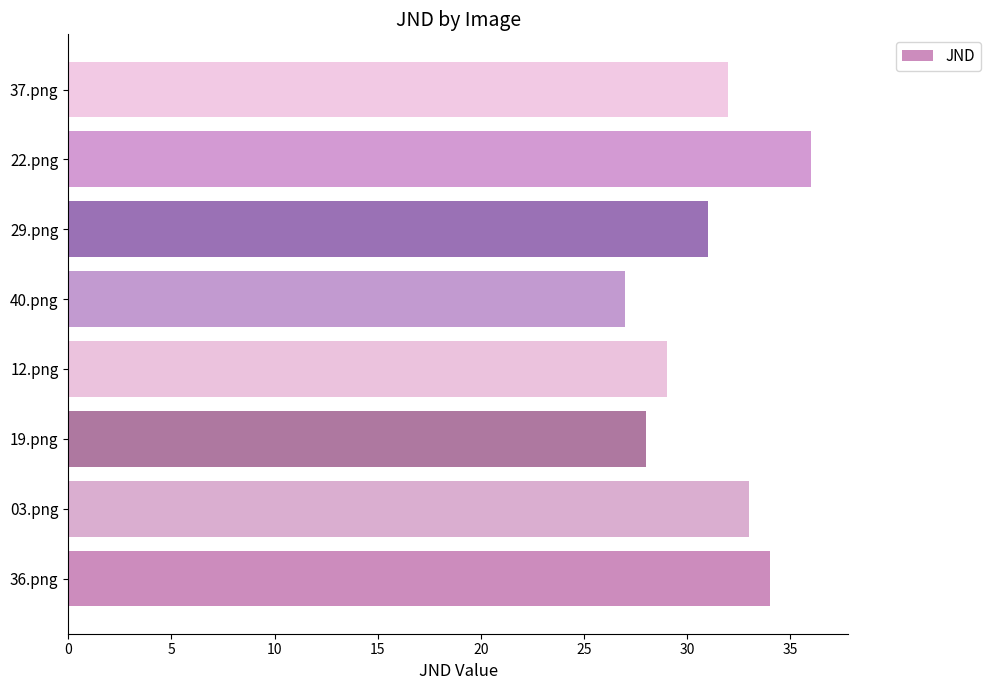

How many data points does each series have?

8